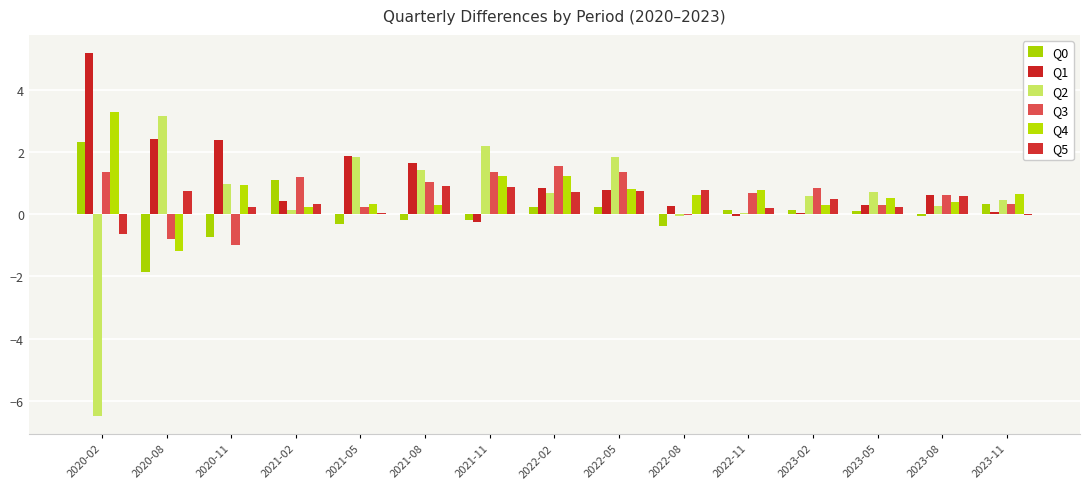

How many positive values does the Q4 series have?

14